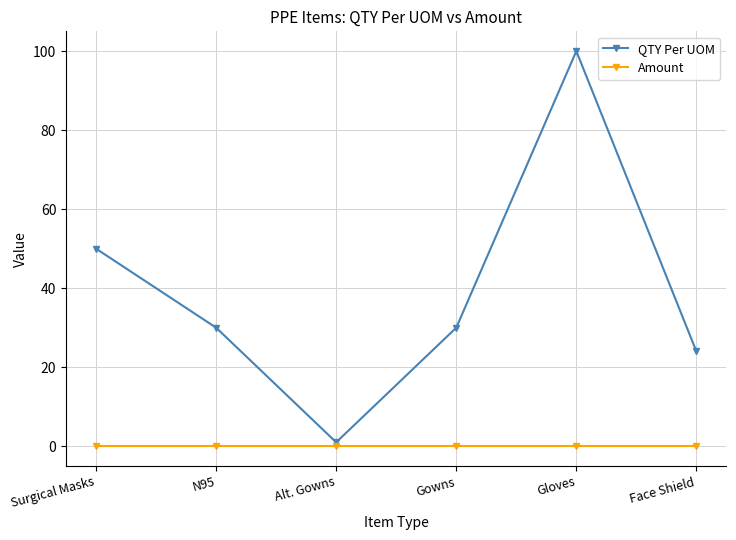

True or false: Amount has more than 2 points higher than both neighbors.

False